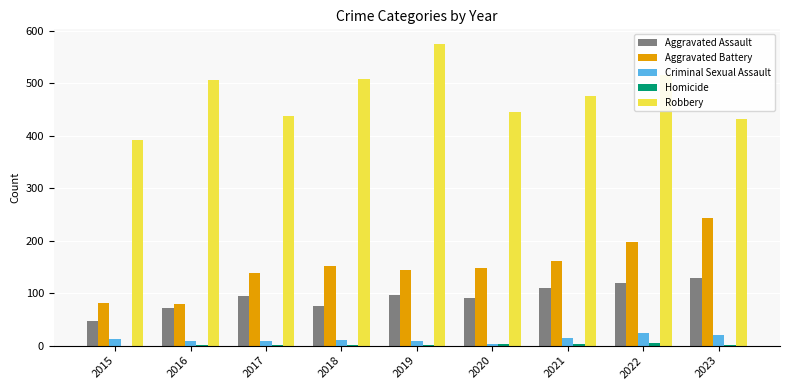

Which series has the largest range (max minus min)?

Robbery